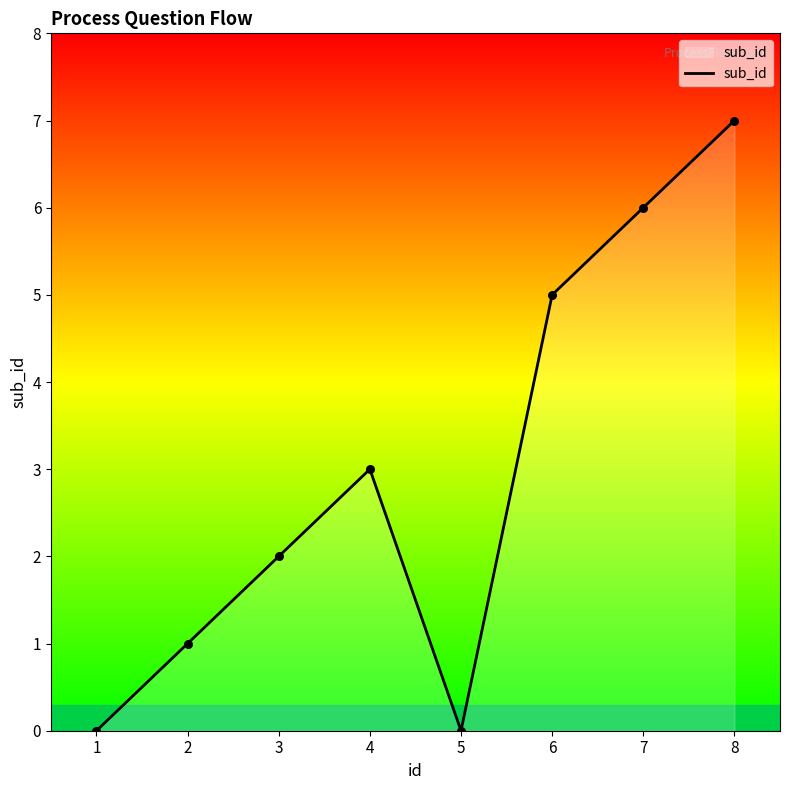

What is the change in value from 5 to 7?

+6